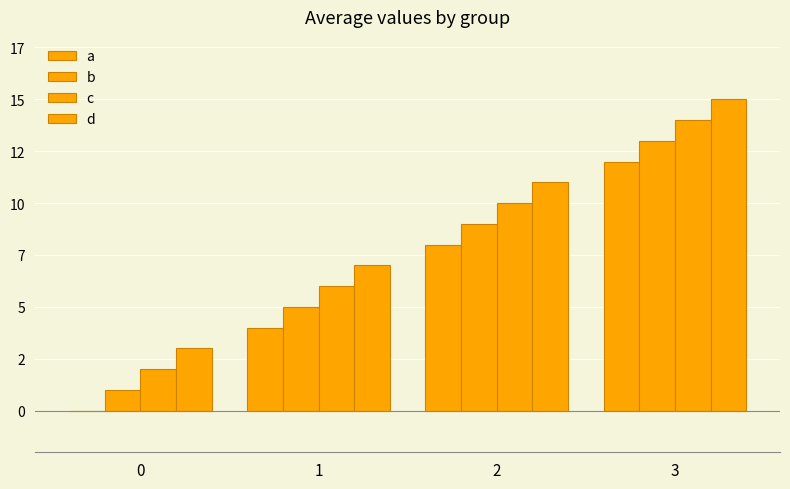

What is the difference between the maximum and second lowest values in the b series?

8